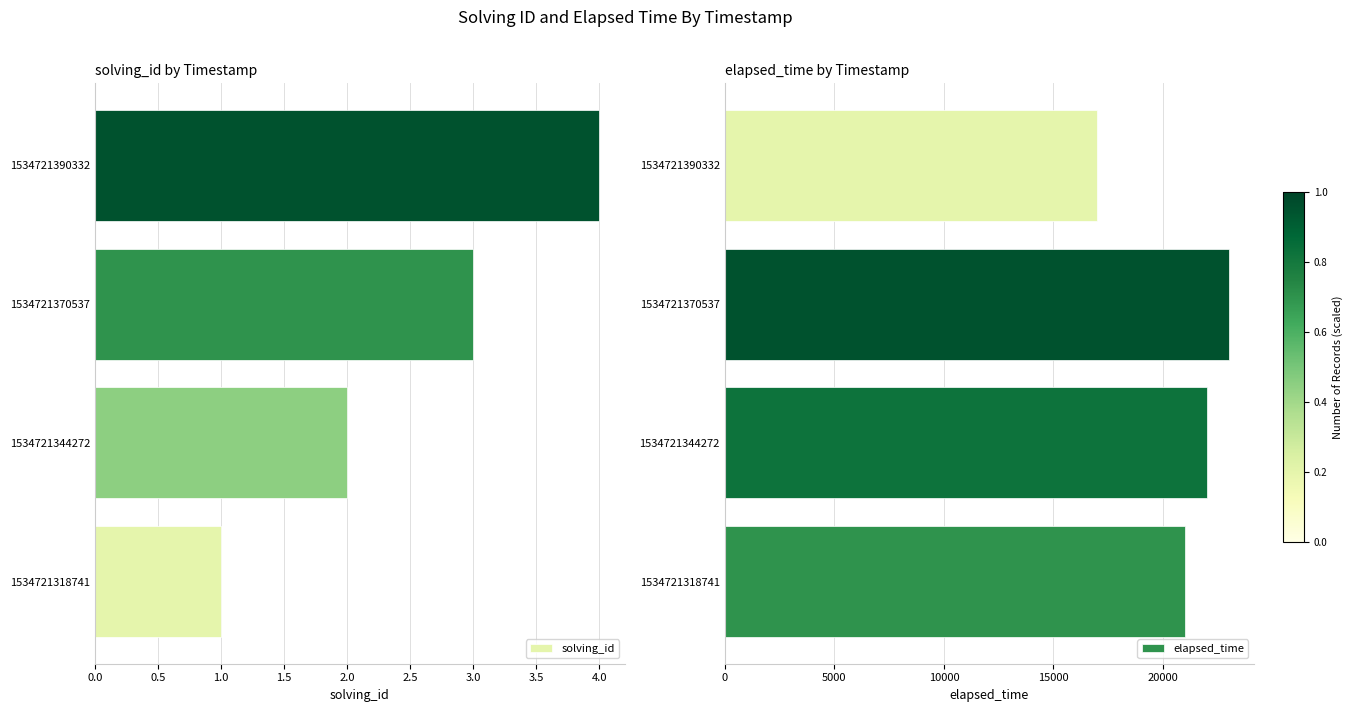

Does the chart contain stacked bars?

No